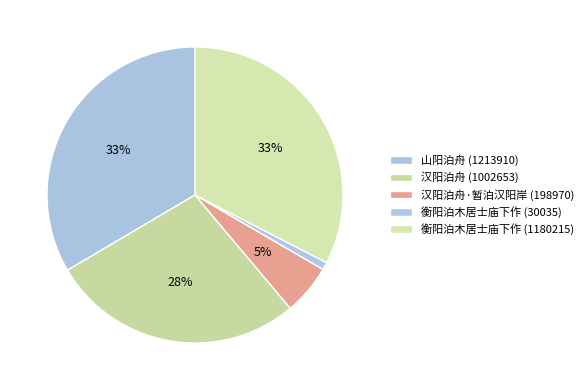

How many segments does this pie chart have?

5